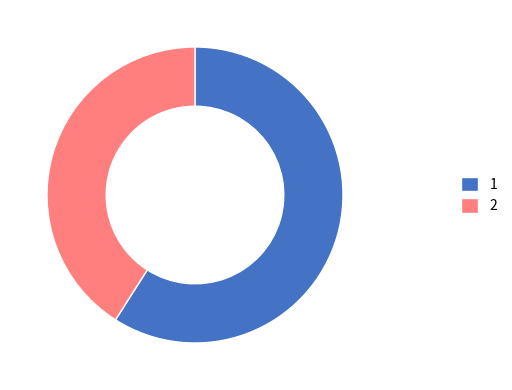

What is the ratio of the value at 1 to the value at 2?

1.4